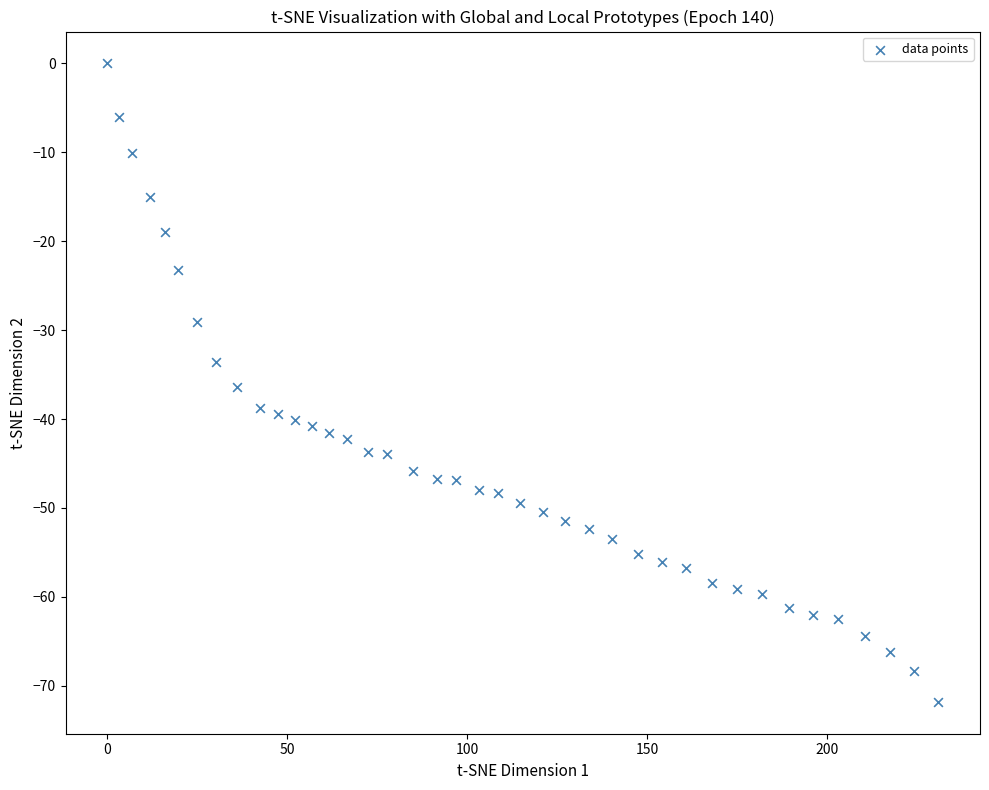

What is the range of Y values (max minus min)?

71.8